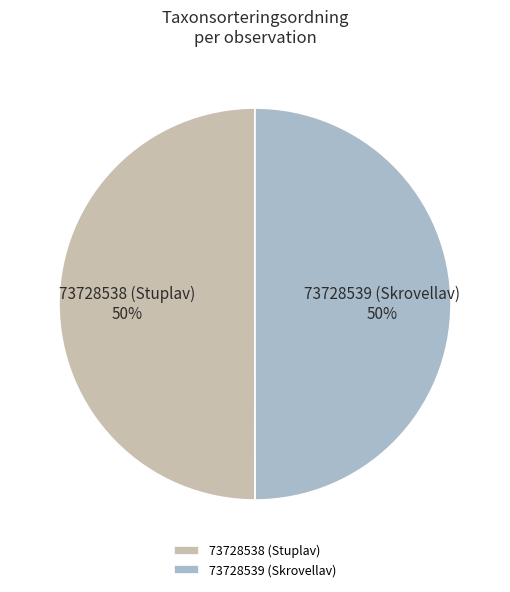

Combined, do 73728539 (Skrovellav) and 73728538 (Stuplav) account for over 50%?

Yes